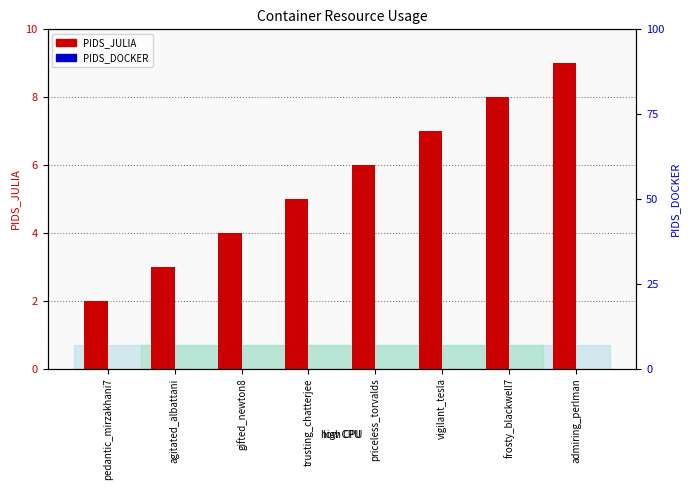

Which category has the lowest value across all series?

pedantic_mirzakhani7